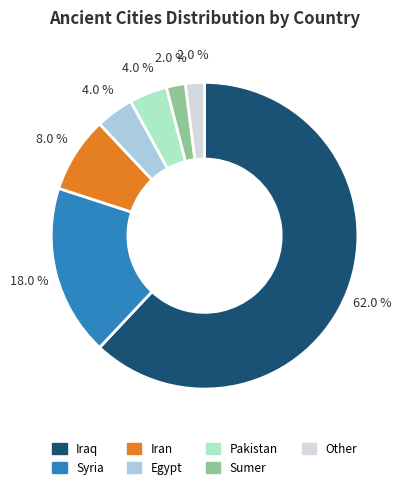

Which has a higher value, Pakistan or Syria?

Syria